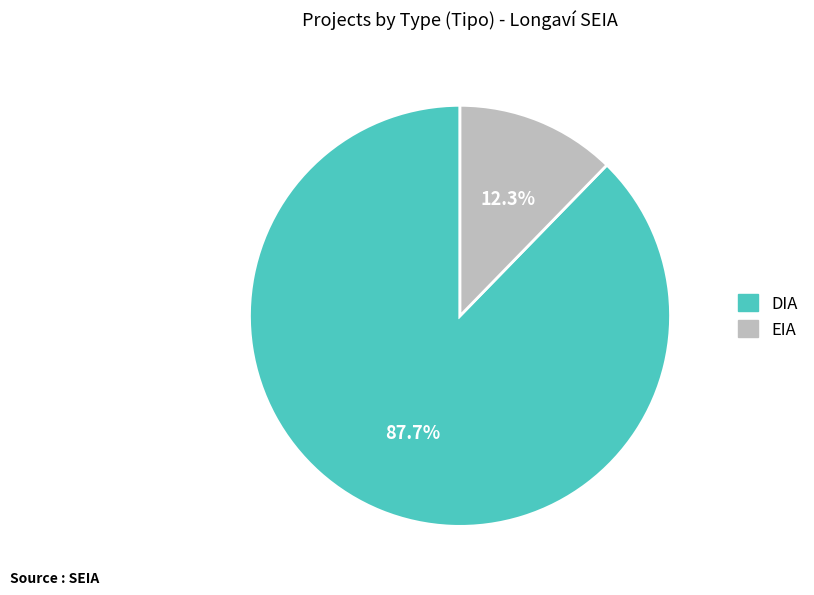

True or false: DIA accounts for 96% of the total.

False